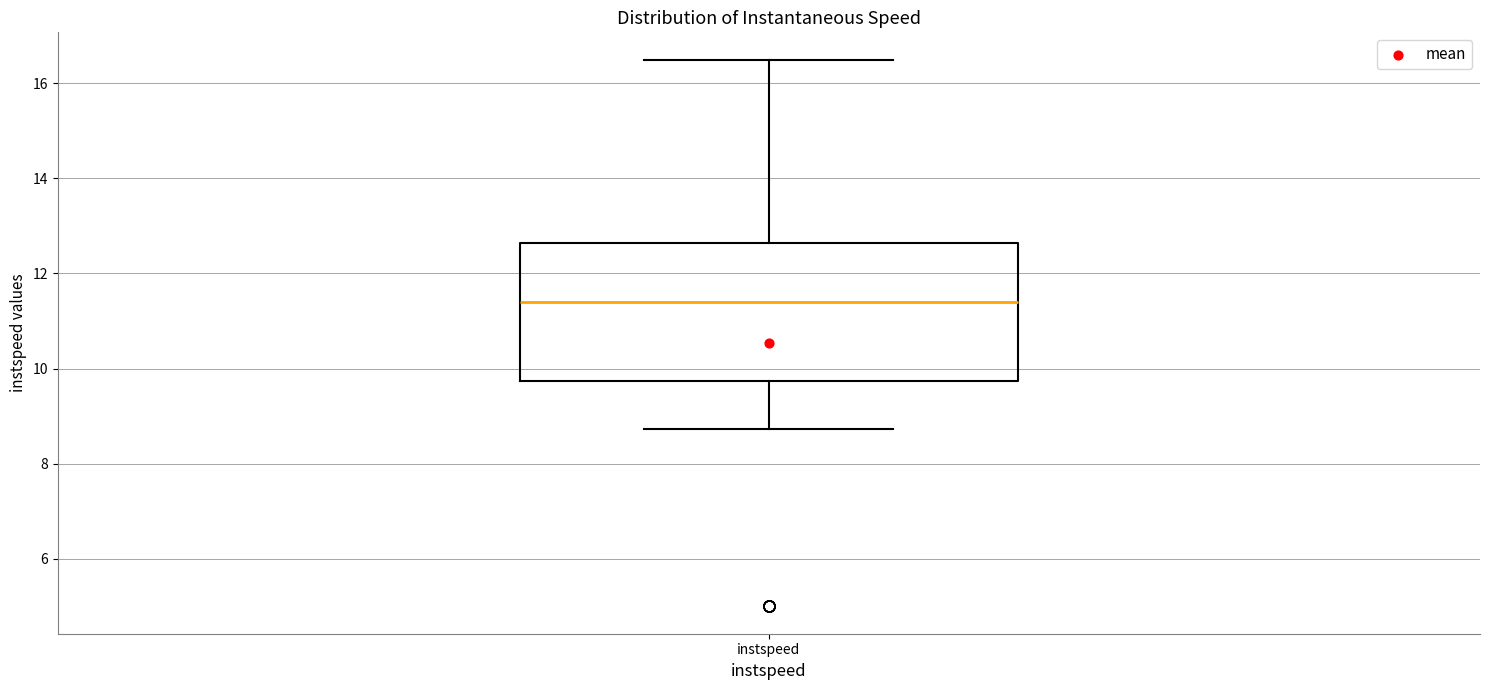

Transcribe this box plot: give where the median line is, the range the box spans, and where the two whiskers end, as read against the y-axis. The values are not printed on the chart, so give them approximately, as read against the axis.

median 11.4, box 9.8 to 12.6, whiskers 8.8 to 16.4